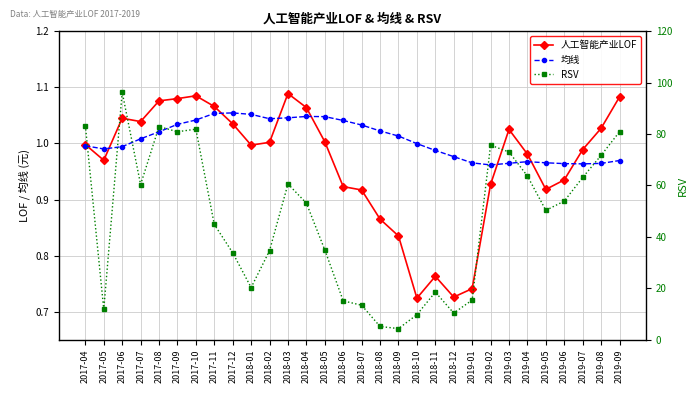

Rank the categories by 均线 value from lowest to highest.

2019-02, 2019-07, 2019-06, 2019-08, 2019-03, 2019-01, 2019-05, 2019-04, 2019-09, 2018-12, 2018-11, 2017-05, 2017-06, 2017-04, 2018-10, 2017-07, 2018-09, 2017-08, 2018-08, 2018-07, 2017-09, 2018-06, 2017-10, 2018-02, 2018-03, 2018-05, 2018-04, 2018-01, 2017-11, 2017-12